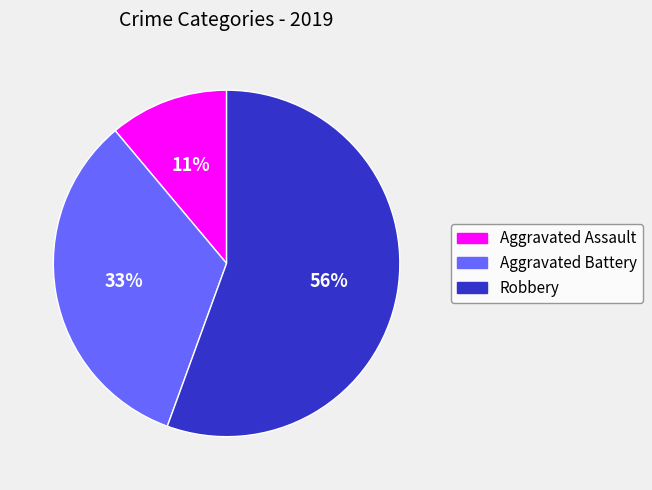

To the nearest percent, what is the average slice percentage?

33%